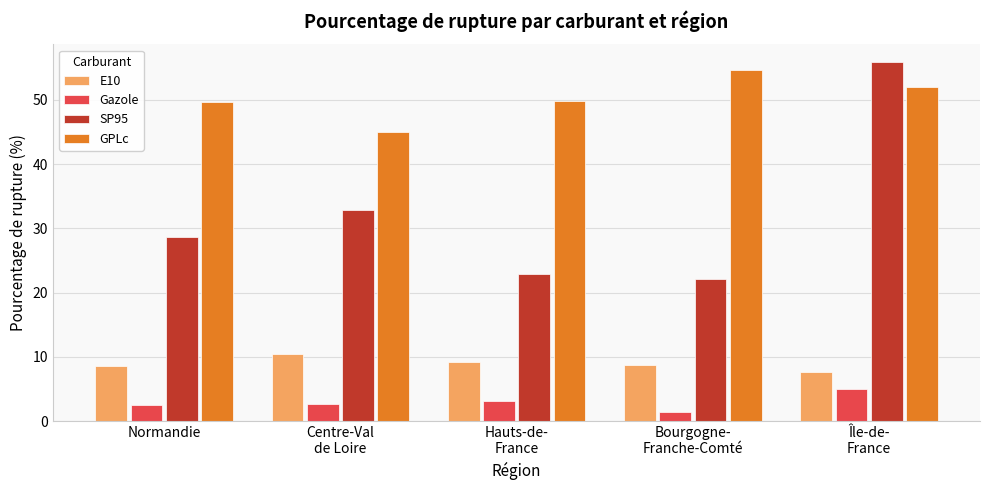

What are all the series names shown in the legend?

E10, Gazole, SP95, GPLc